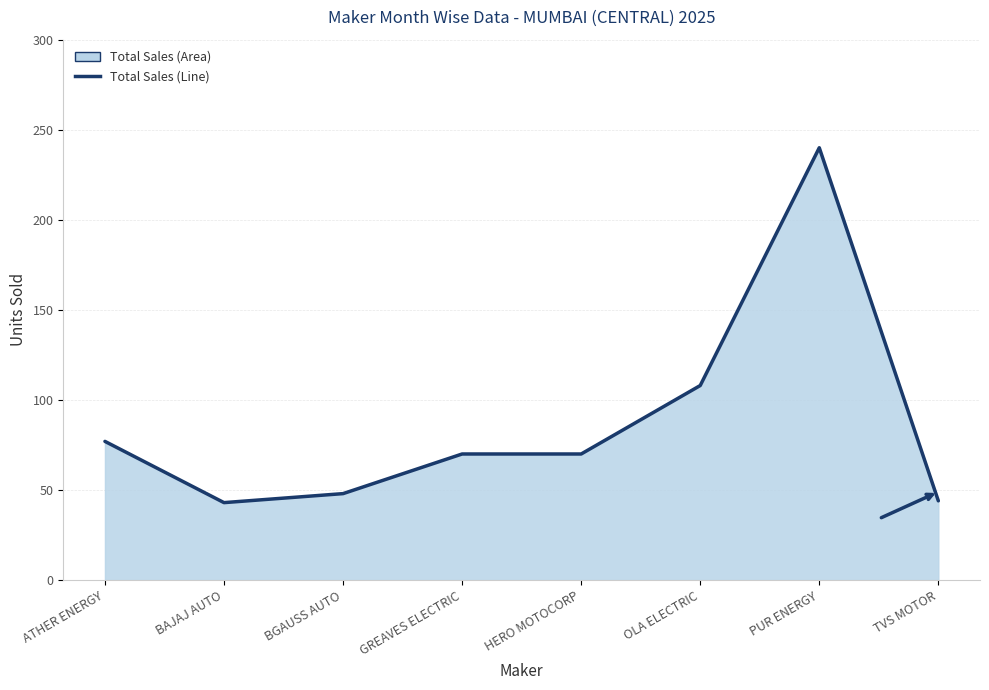

Rank the categories by value from lowest to highest.

BAJAJ AUTO, TVS MOTOR, BGAUSS AUTO, GREAVES ELECTRIC, HERO MOTOCORP, ATHER ENERGY, OLA ELECTRIC, PUR ENERGY